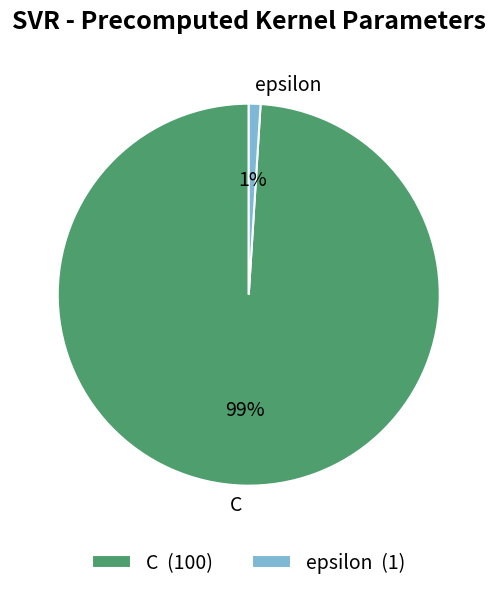

Combined, do epsilon and C account for over 50%?

Yes